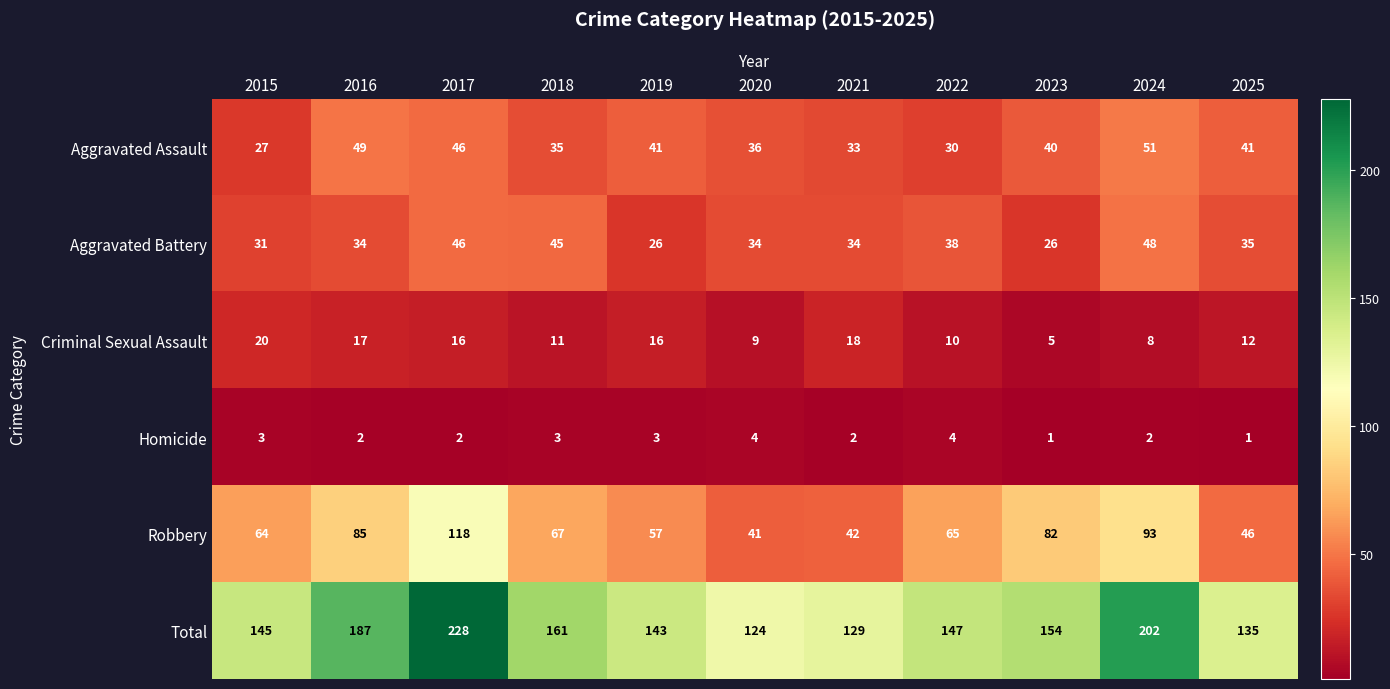

At which label is Aggravated Assault closest to 39?

2023